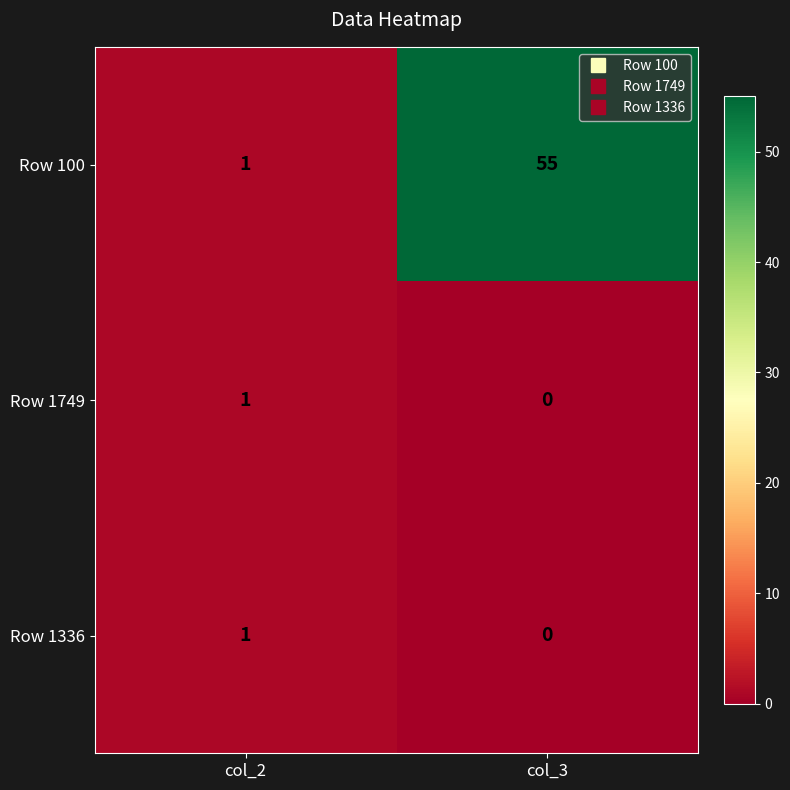

Where is Row 1336 nearest to the value 0?

col_3